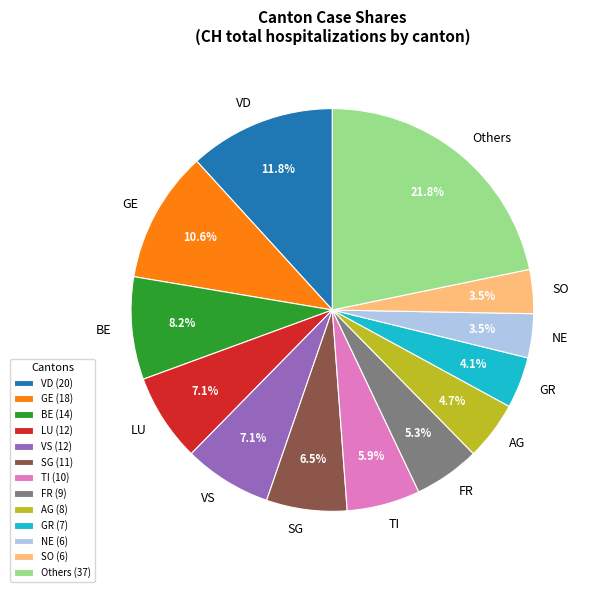

Combined, do BE and Others account for over 50%?

No